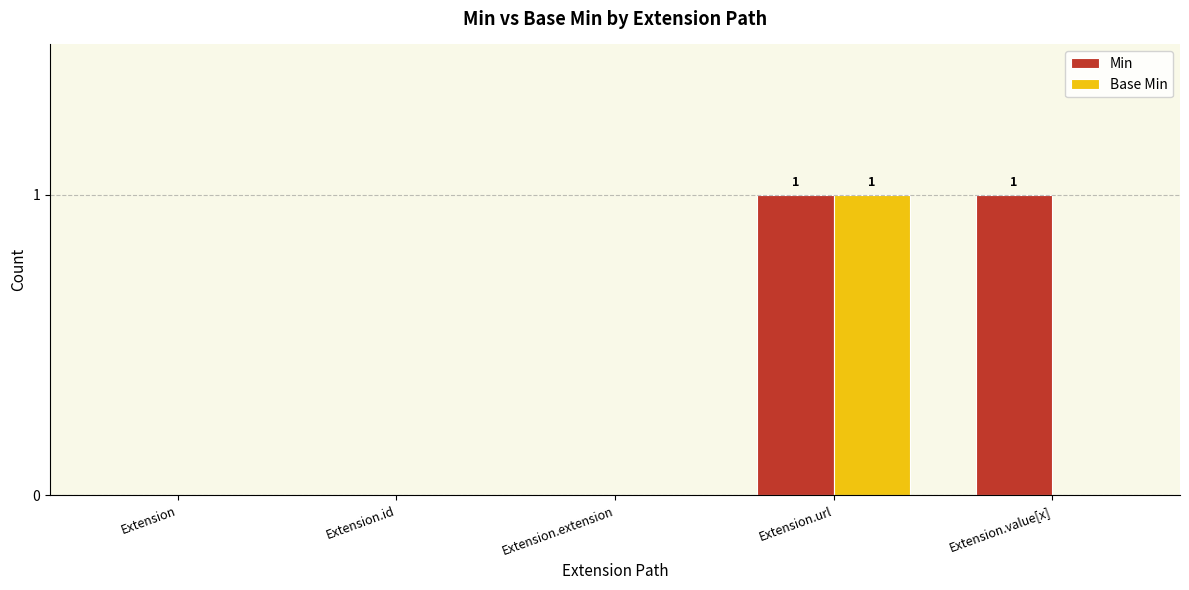

Are the bars grouped side by side (vs. stacked)?

Yes